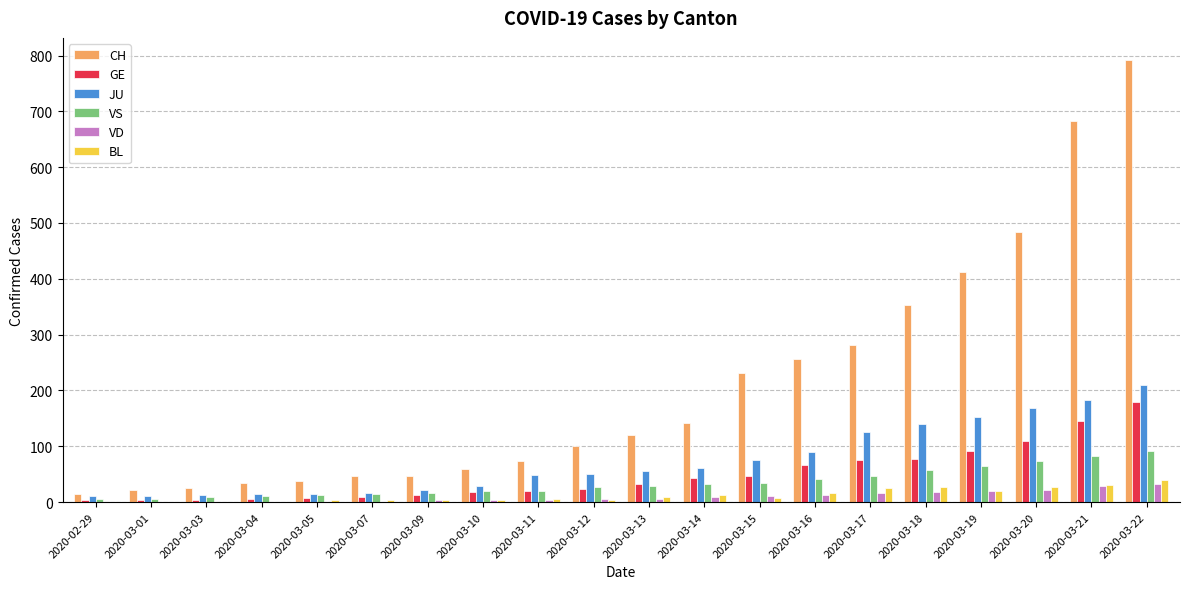

Which label corresponds to the largest value in the chart?

2020-03-22